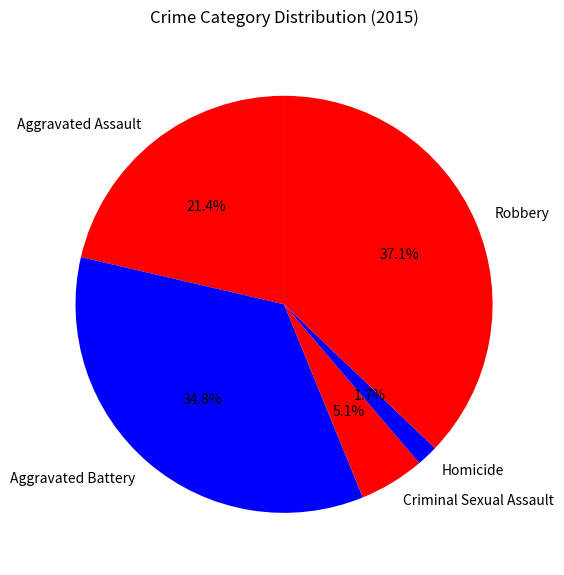

To the nearest percent, what percentage of the pie is Criminal Sexual Assault?

5%